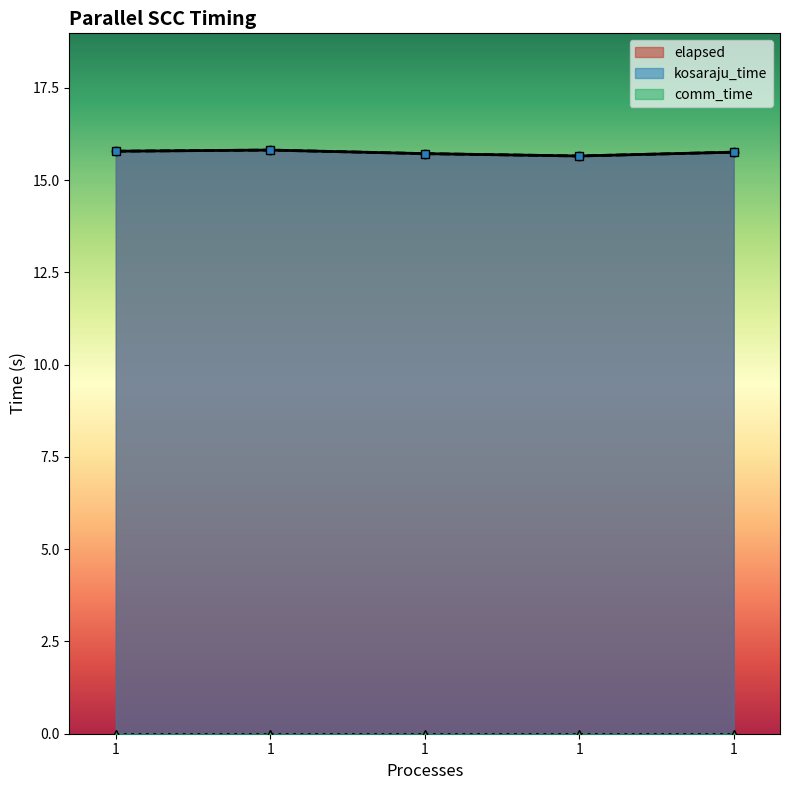

Between 1 and 1, which is larger?

1